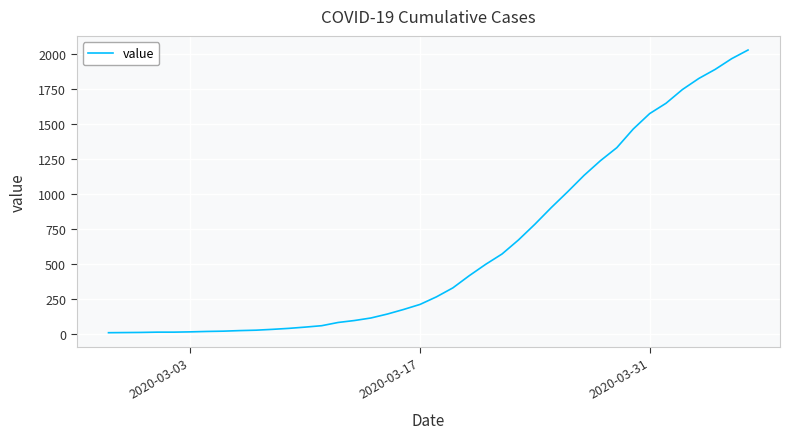

What is the difference between the maximum and minimum values?

2018